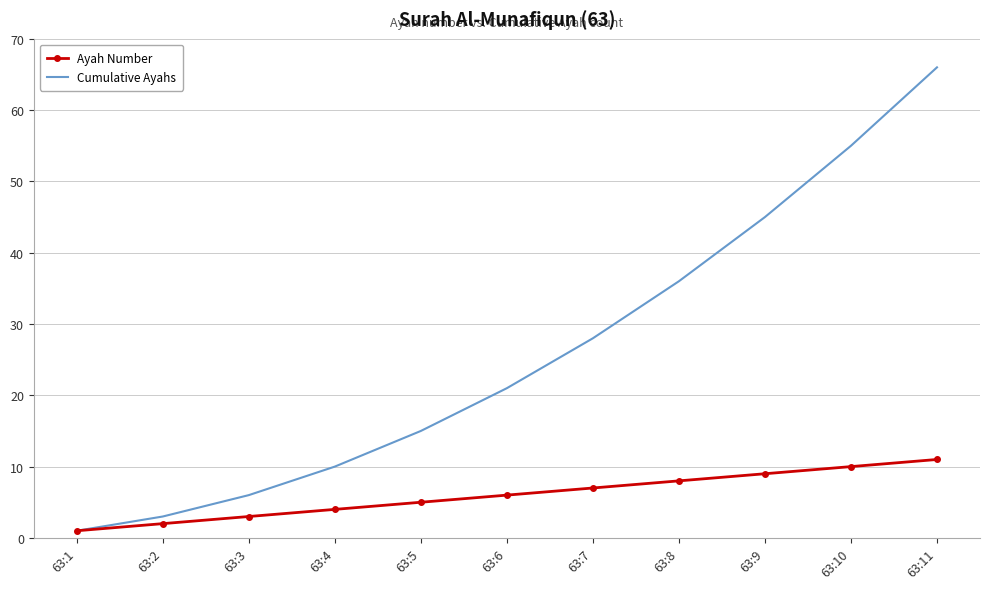

Which series has the largest total across all categories?

Cumulative Ayahs